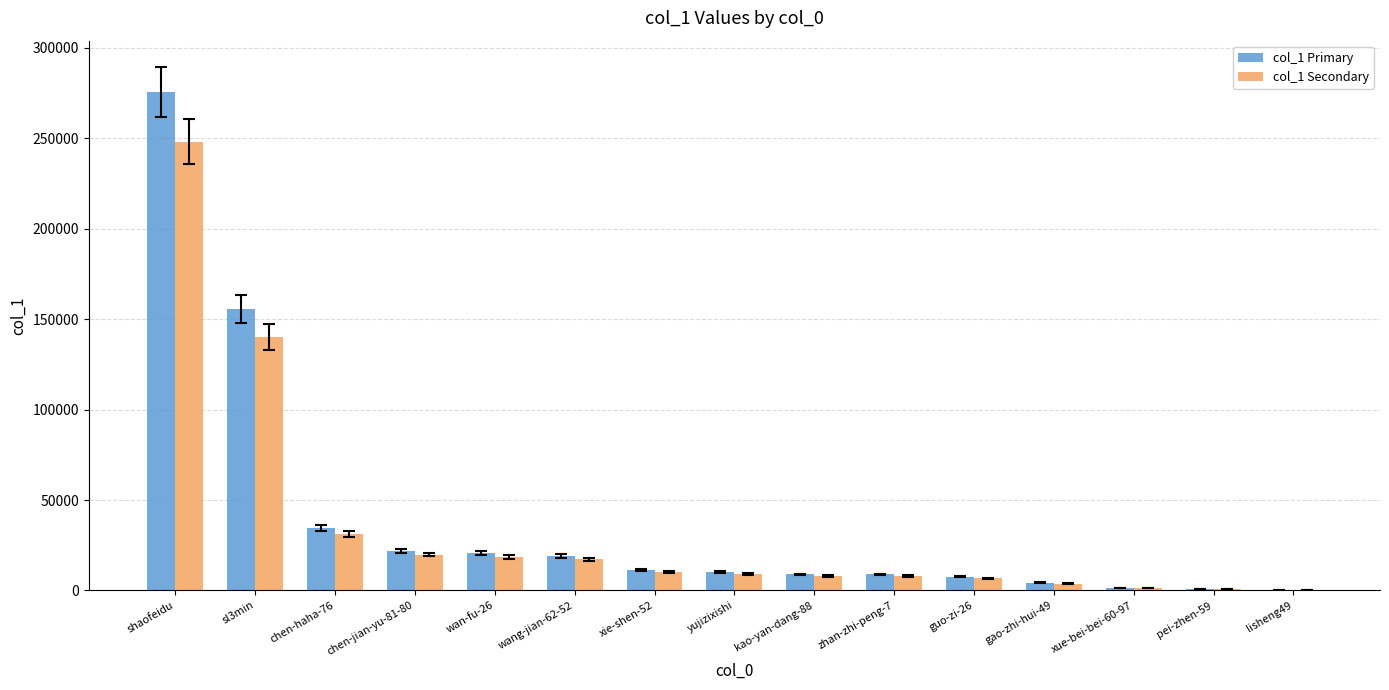

Is the value of col_1 Primary at xue-bei-bei-60-97 greater than the value of col_1 Secondary at chen-haha-76?

No